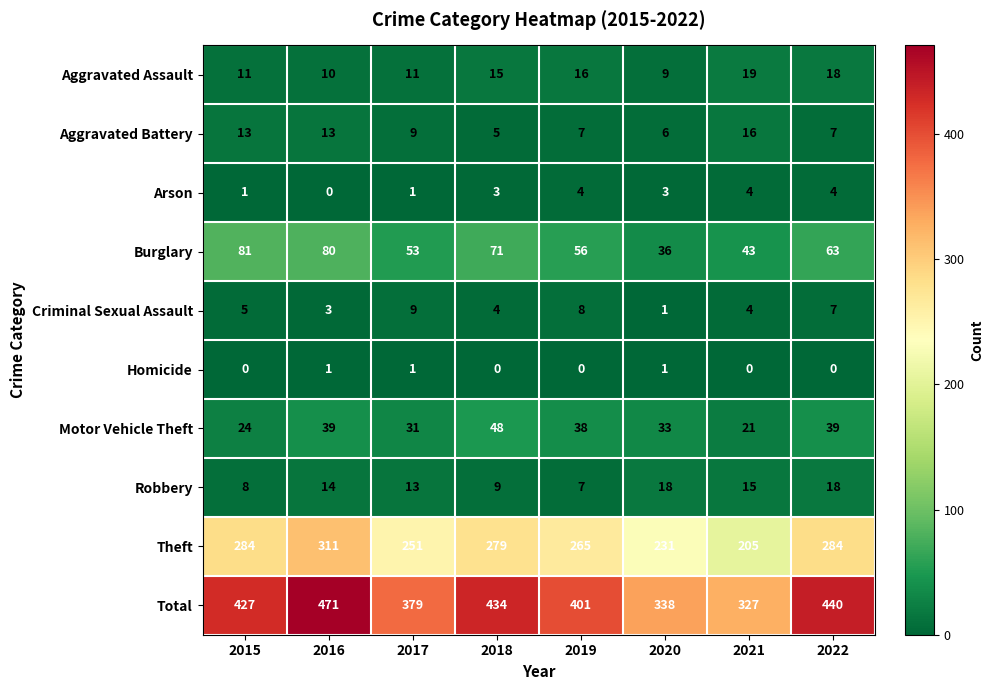

At which label does Burglary reach its minimum?

2020